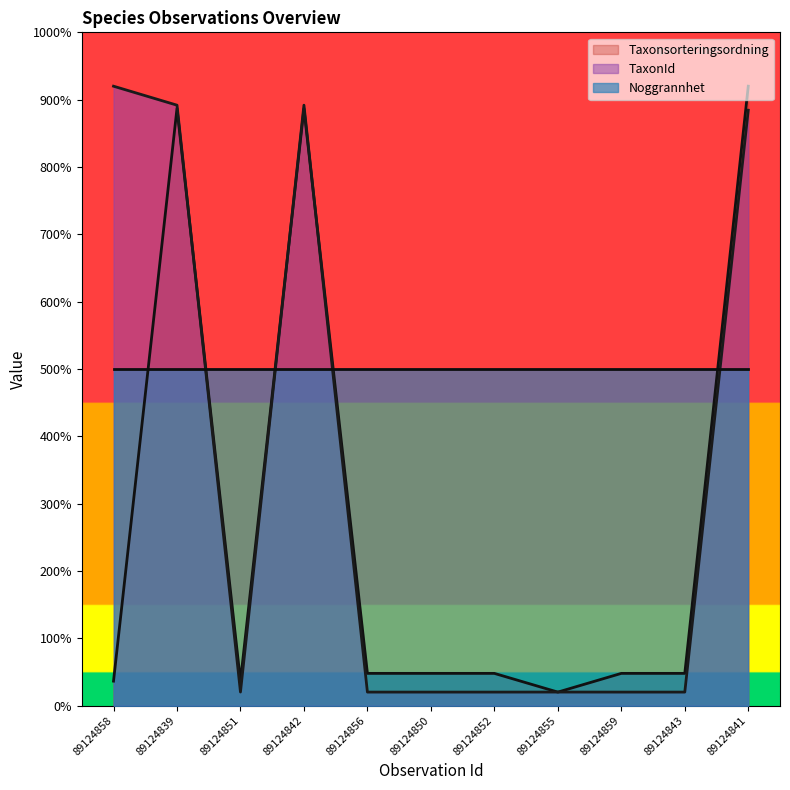

Which series ends up on top after the final intersection of TaxonId and Taxonsorteringsordning?

Taxonsorteringsordning